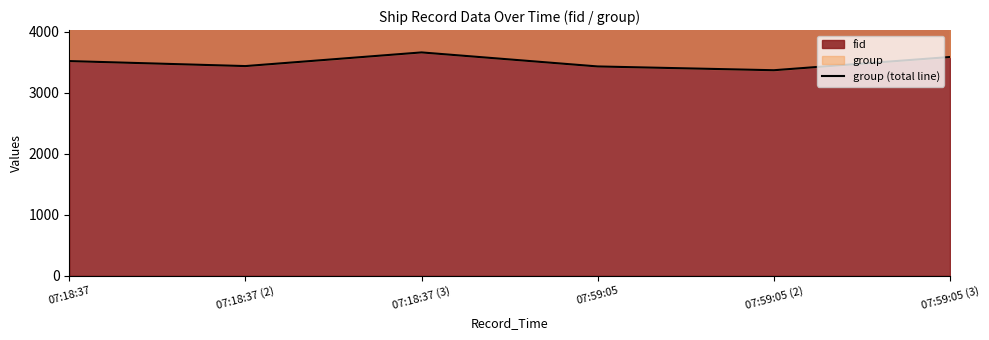

What is the smallest value displayed?

3370